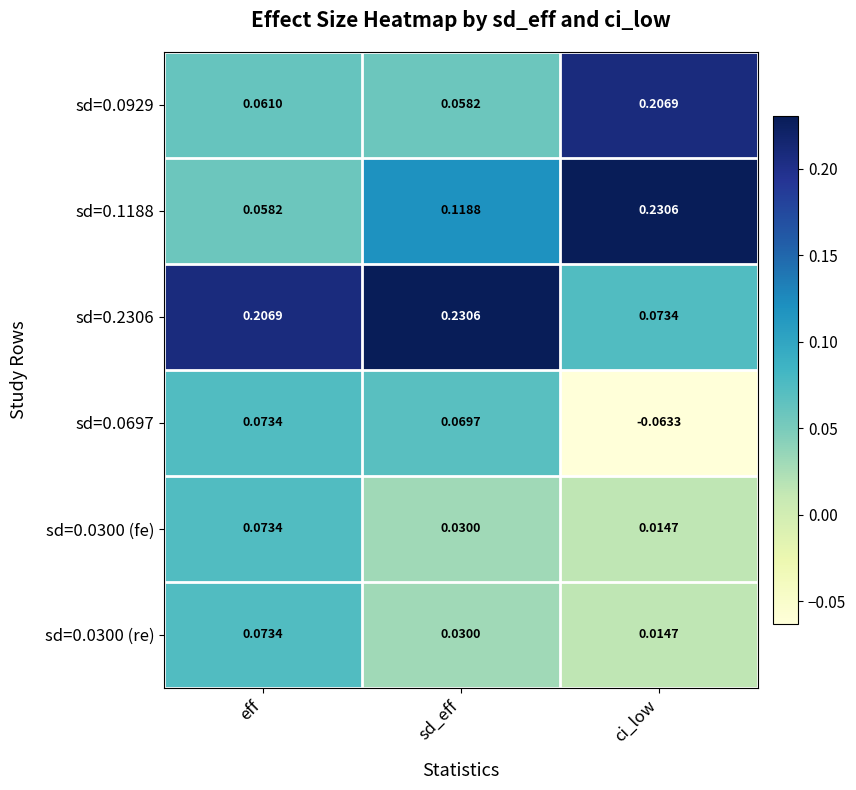

Which series has the largest total across all categories?

sd=0.2306